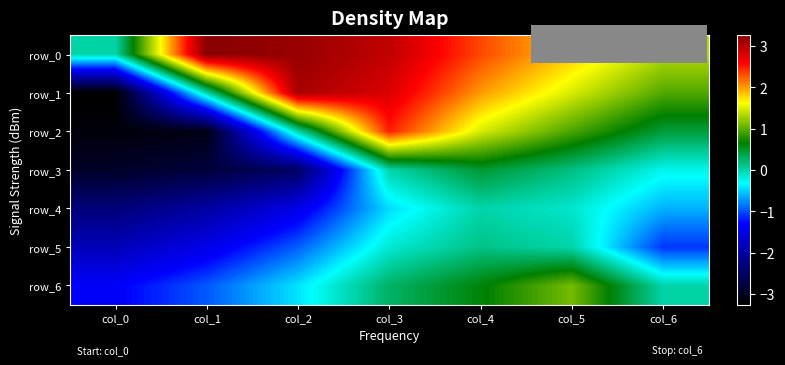

How many values in row_4 are below zero?

6